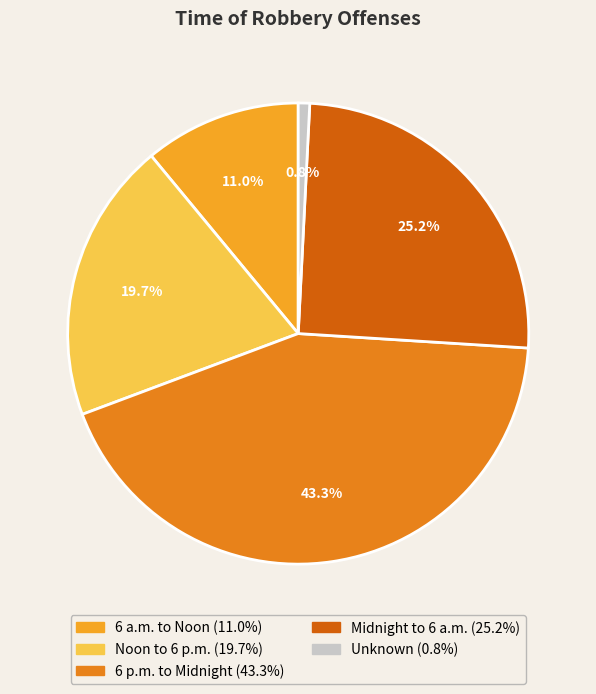

Count the number of slices in the pie.

5